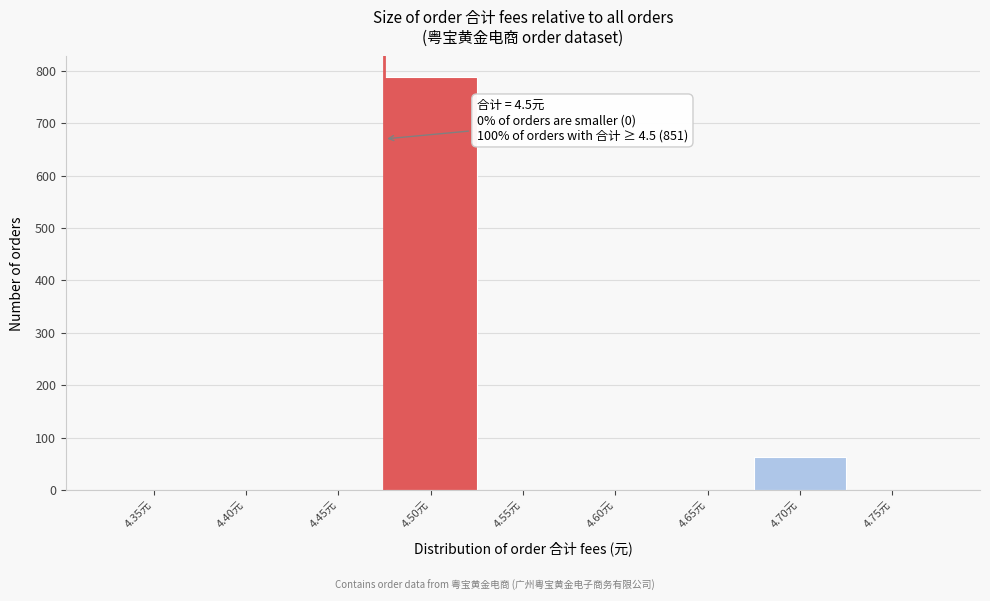

Reading left to right, transcribe all the data shown in this chart.

4.35元=0	4.40元=0	4.45元=0	4.50元=788	4.55元=0	4.60元=0	4.65元=0	4.70元=63	4.75元=0